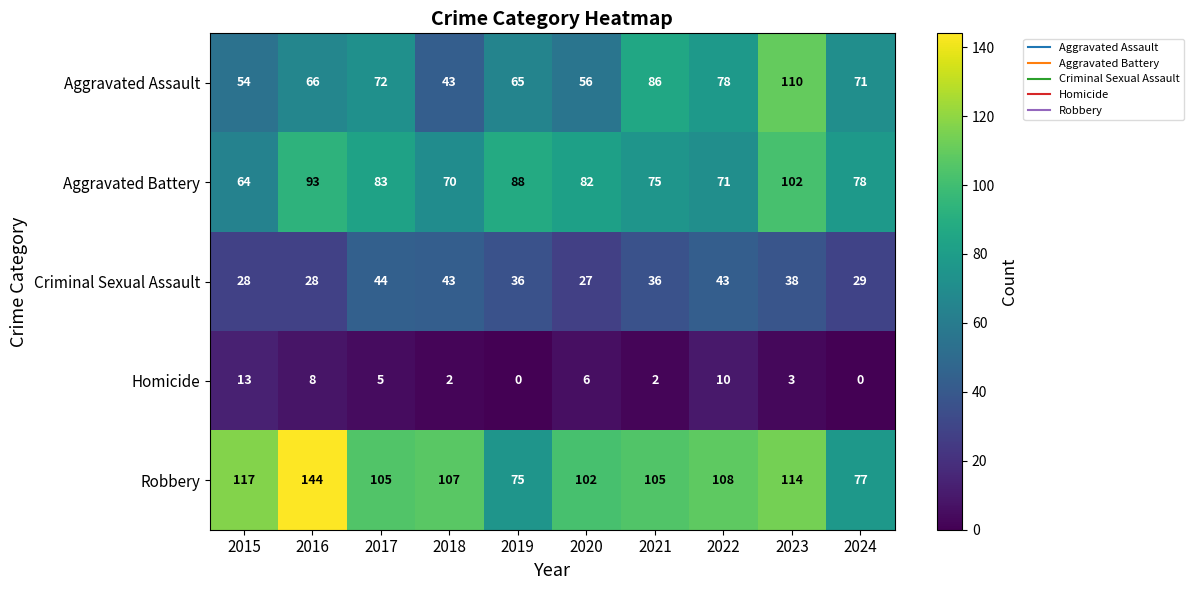

Which series has the widest spread of values?

Robbery